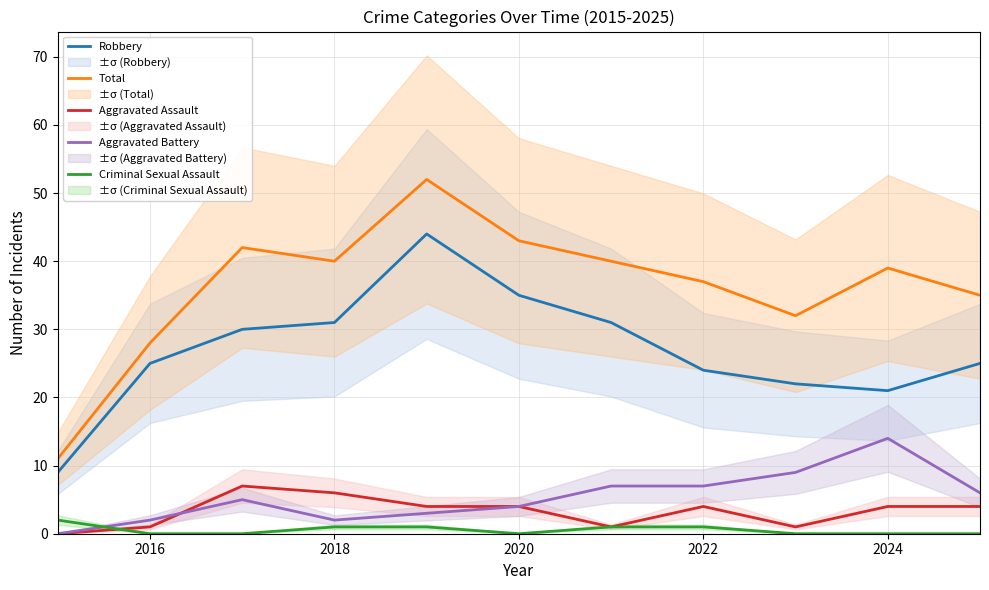

True or false: Robbery and Criminal Sexual Assault intersect in this chart.

False